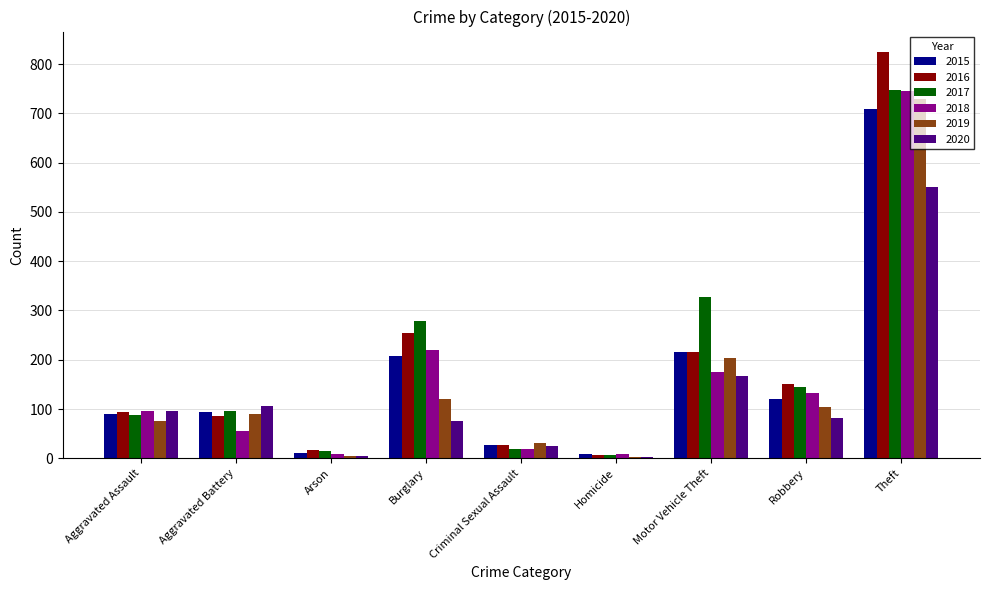

The 2018 series shows 96 at Aggravated Assault. True or false?

True